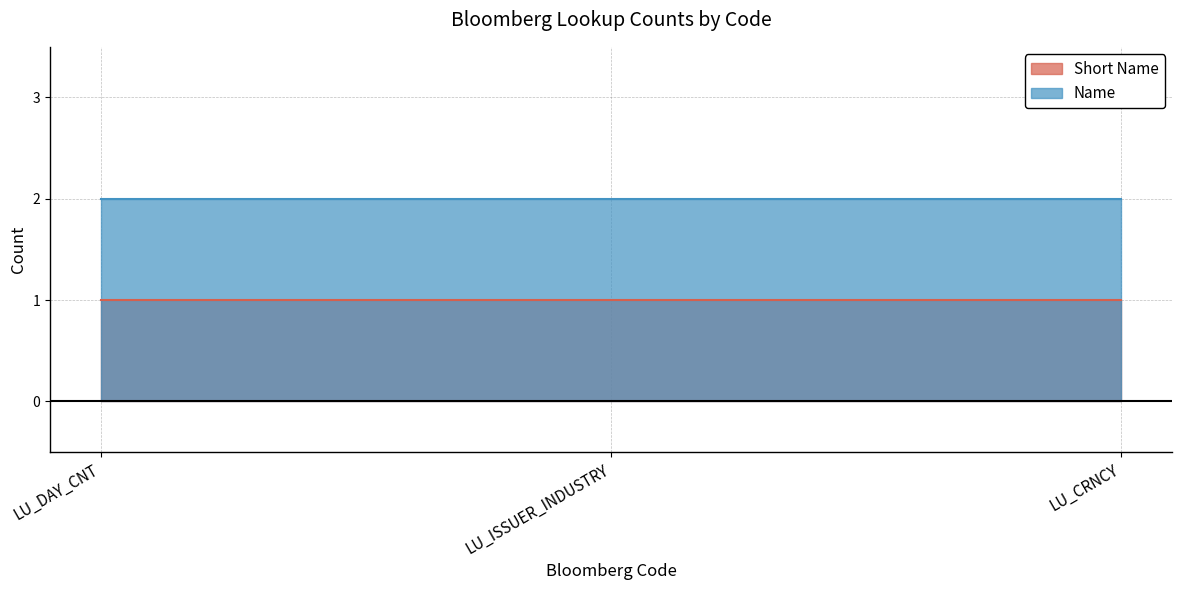

At how many categories does at least one series exceed 1?

3